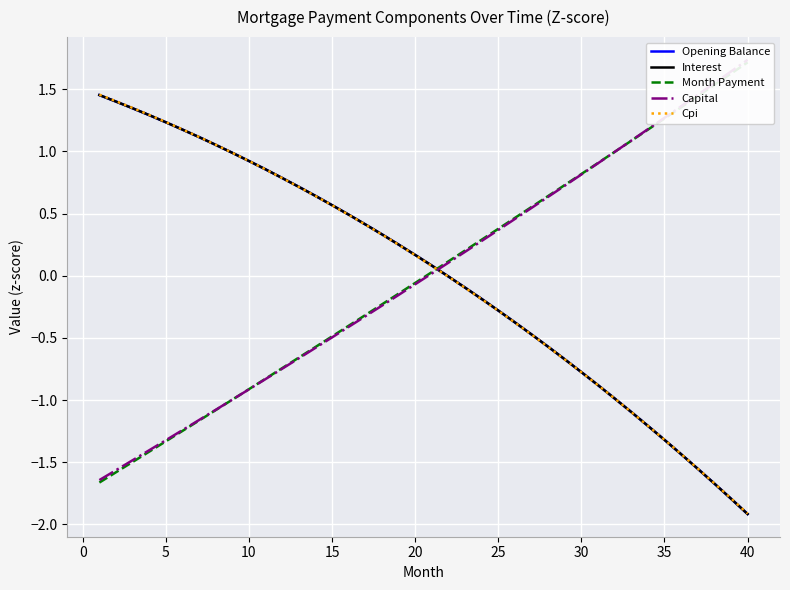

The Interest series shows -0.8 at 35. True or false?

False